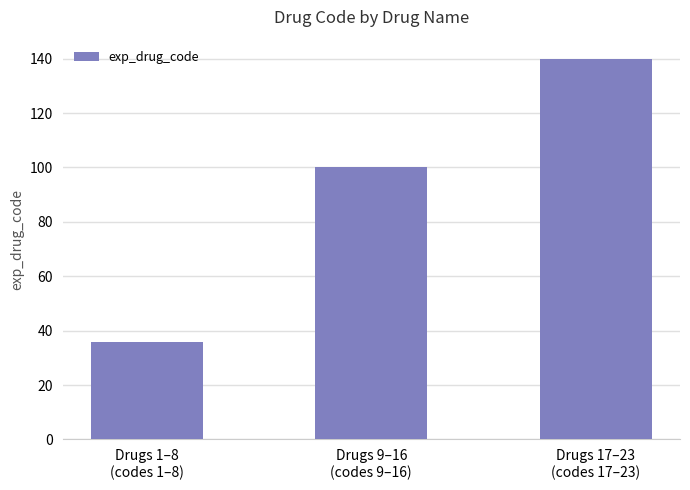

List the labels in order of value, smallest first.

Drugs 1–8
(codes 1–8), Drugs 9–16
(codes 9–16), Drugs 17–23
(codes 17–23)